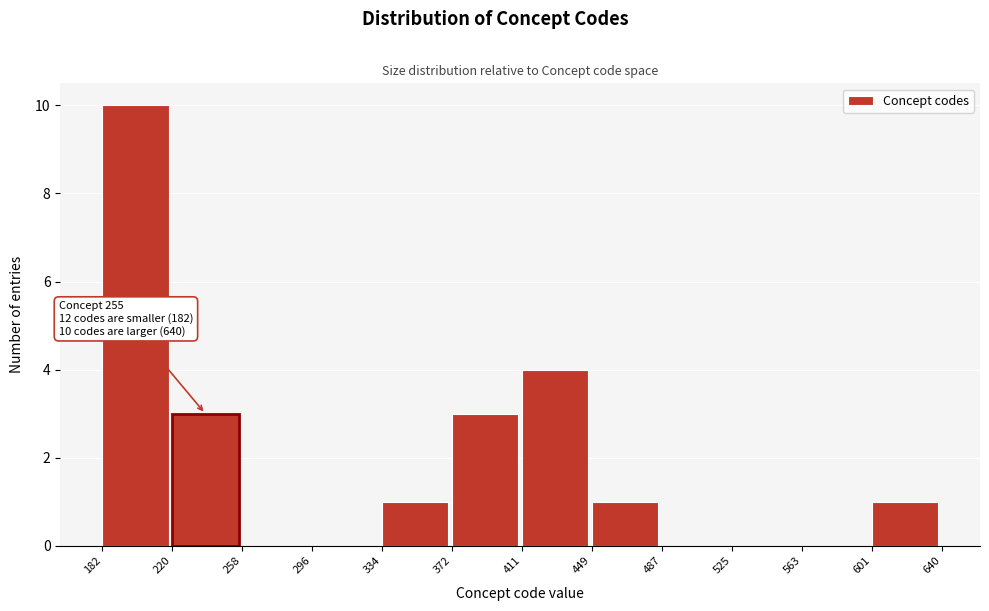

Which range on the x-axis has the tallest bar?

182 to 220